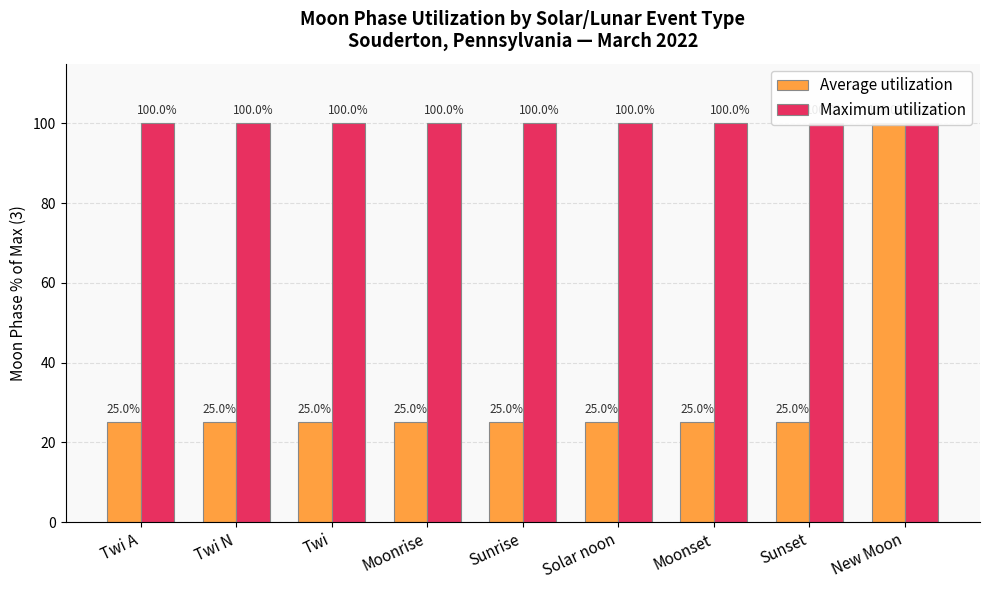

What are all the series names shown in the legend?

Average utilization, Maximum utilization